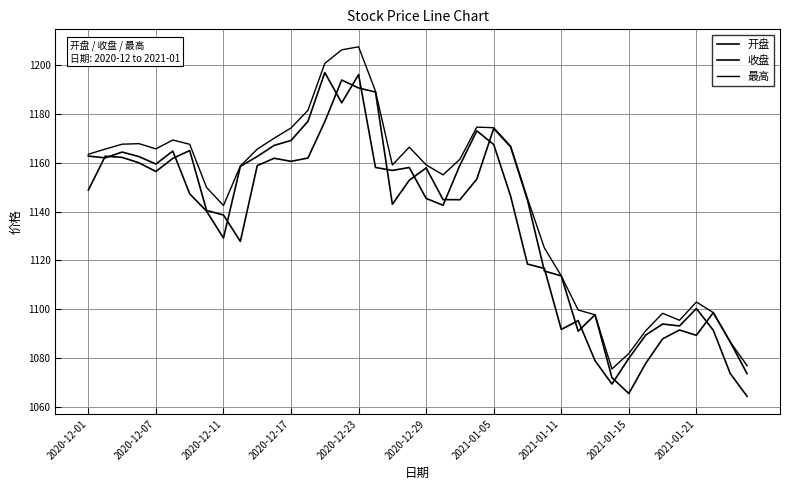

Reading left to right, extract all data points from this chart.

开盘: 1148.8	1162.7	1162.3	1160.0	1156.5	1161.8	1165.1	1140.5	1138.6	1127.8	1158.9	1161.9	1160.6	1162.0	1176.9	1194.0	1190.8	1189.1	1143.0	1152.9	1157.9	1144.9	1144.9	1153.4	1174.1	1166.6	1144.7	1115.6	1113.6	1090.9	1097.7	1071.9	1065.3	1077.7	1087.8	1091.4	1089.2	1098.5	1086.5	1073.5
收盘: 1162.8	1162.1	1164.5	1162.6	1159.5	1164.8	1147.3	1140.2	1129.2	1158.5	1162.7	1167.2	1169.2	1177.0	1197.1	1184.7	1196.2	1158.1	1156.9	1158.1	1145.4	1142.6	1159.1	1173.1	1167.5	1146.4	1118.5	1116.7	1091.6	1095.3	1078.8	1069.2	1079.8	1089.3	1093.9	1093.1	1100.2	1091.3	1073.6	1064.2
最高: 1163.6	1165.7	1167.7	1167.9	1165.8	1169.4	1167.6	1149.9	1142.5	1158.8	1165.6	1170.1	1174.3	1181.6	1200.8	1206.4	1207.7	1189.5	1159.2	1166.5	1159.2	1155.1	1161.5	1174.7	1174.4	1166.9	1145.4	1125.1	1113.6	1099.6	1097.7	1075.4	1081.8	1091.1	1098.3	1095.4	1102.9	1098.5	1086.5	1076.8